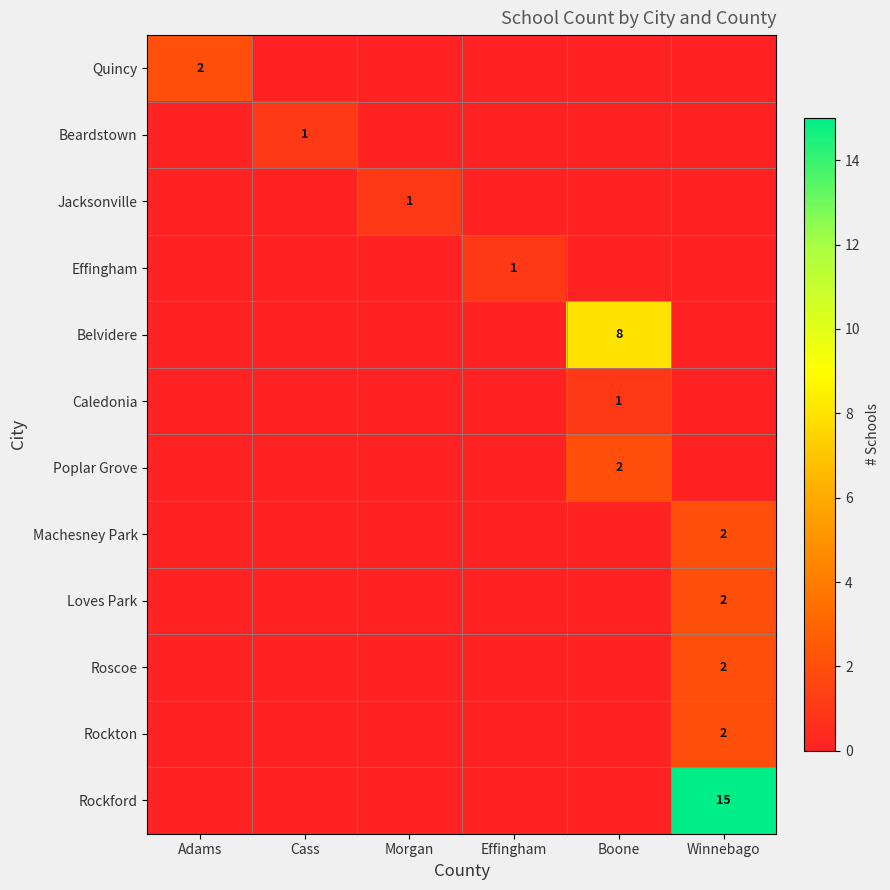

Is it true that Rockford equals 20 at Winnebago?

False